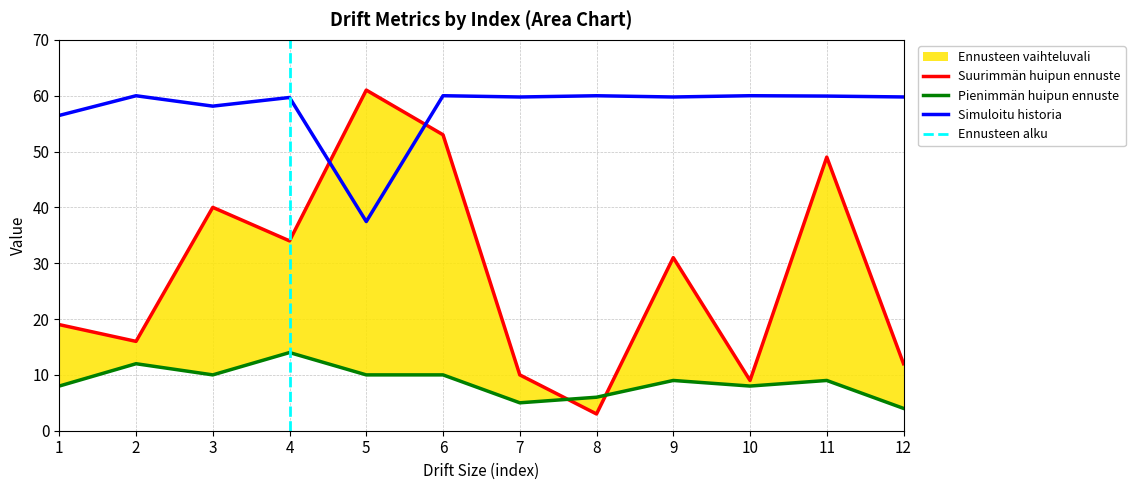

What is the difference between the maximum and second lowest values in the # errors in node after drift series?

52.0